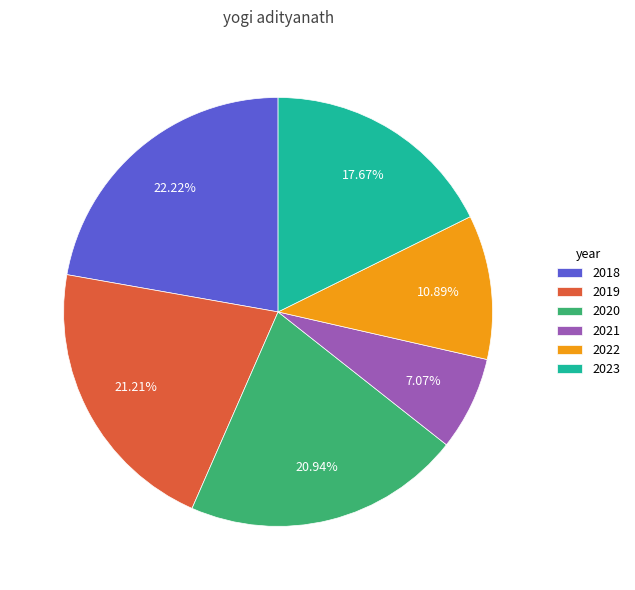

To the nearest percent, what portion does 2022 represent?

11%